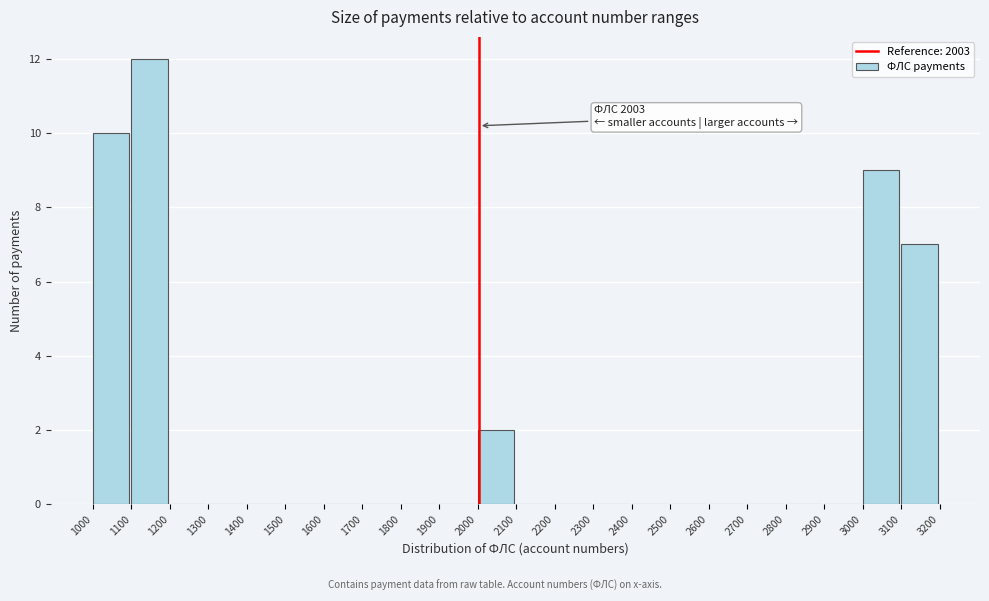

Over which range of the x-axis is the bar tallest?

1100 to 1200